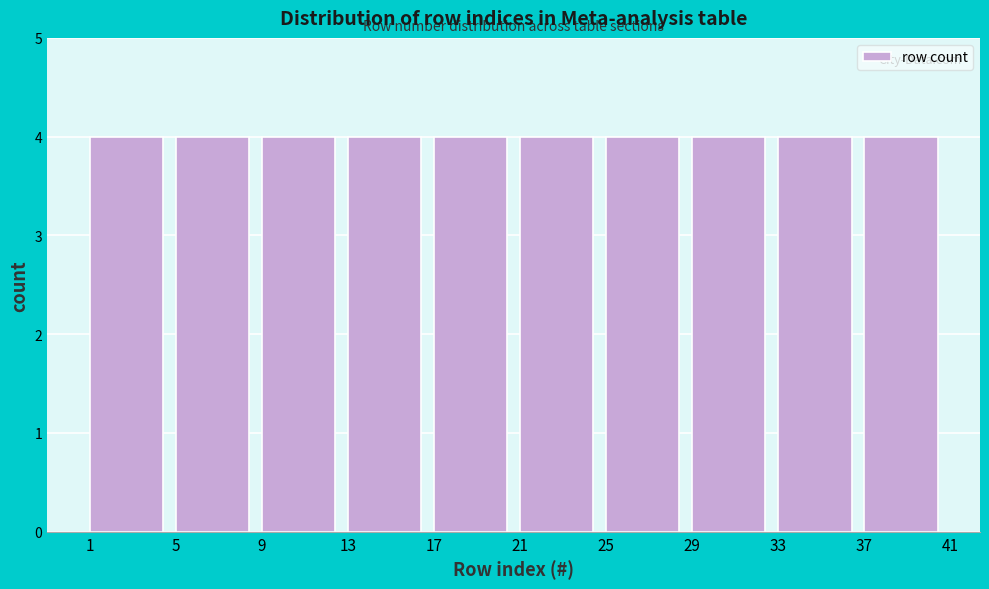

What is the height of the bar covering 13 to 17 on the x-axis? The values are not printed on the chart, so give them approximately, as read against the axis.

4